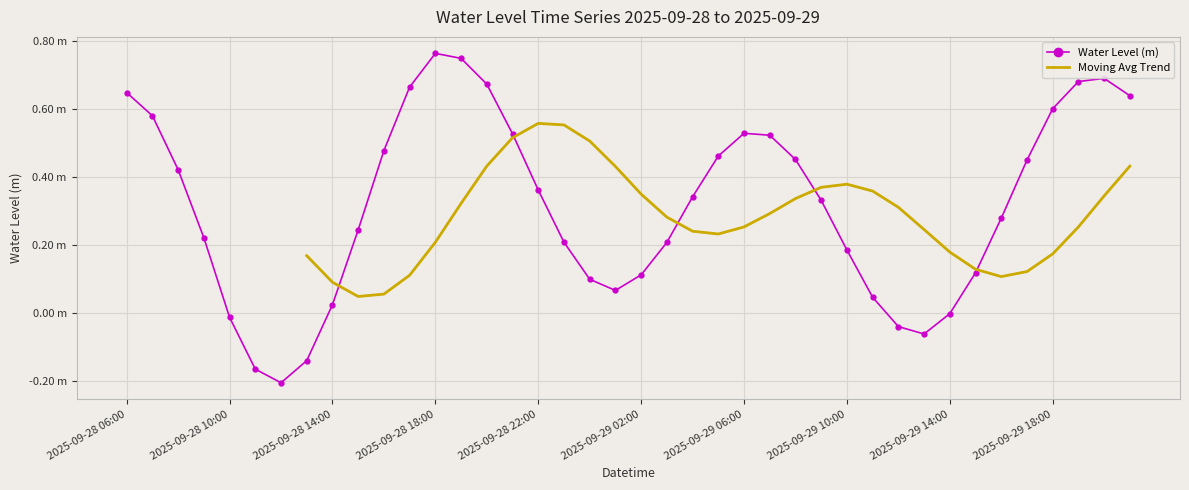

The chart shows a value of 1.1 at 2025-09-28 18:00. True or false?

False